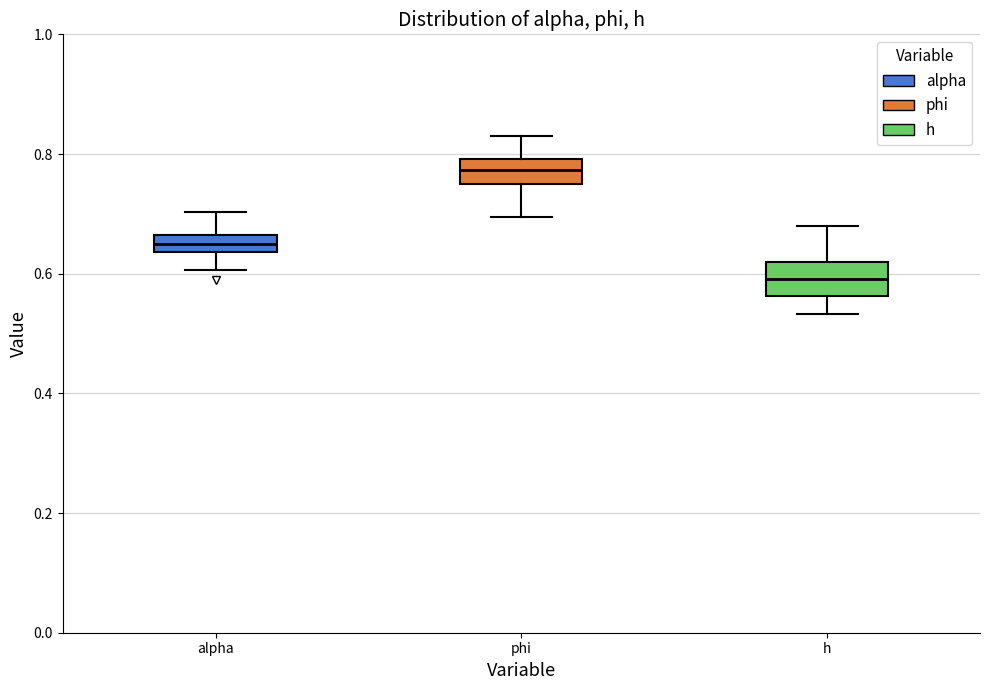

Where does the lower whisker of the box for alpha end on the y-axis? The values are not printed on the chart, so give them approximately, as read against the axis.

0.60